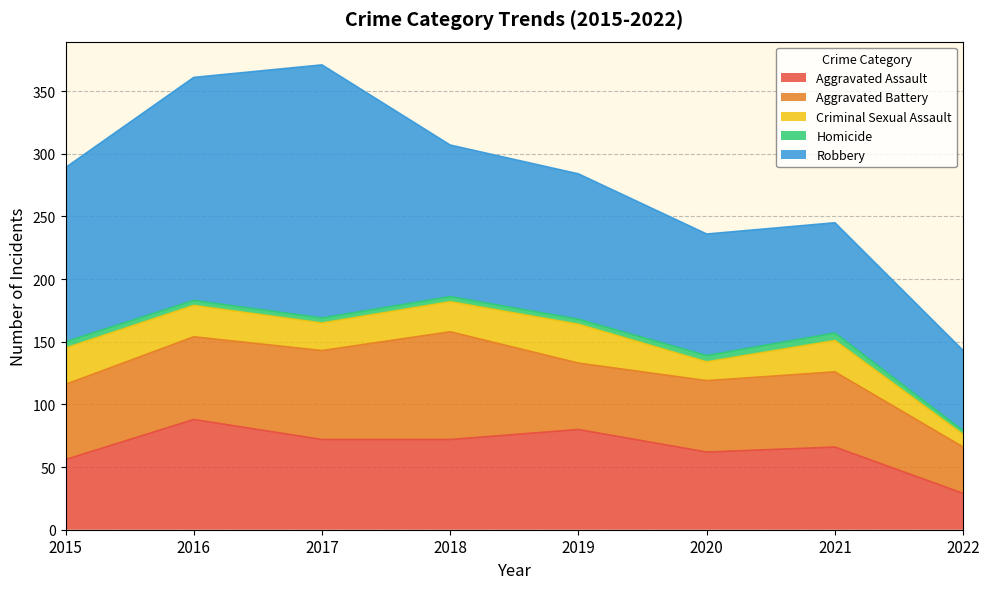

How many lines are shown in the chart?

5